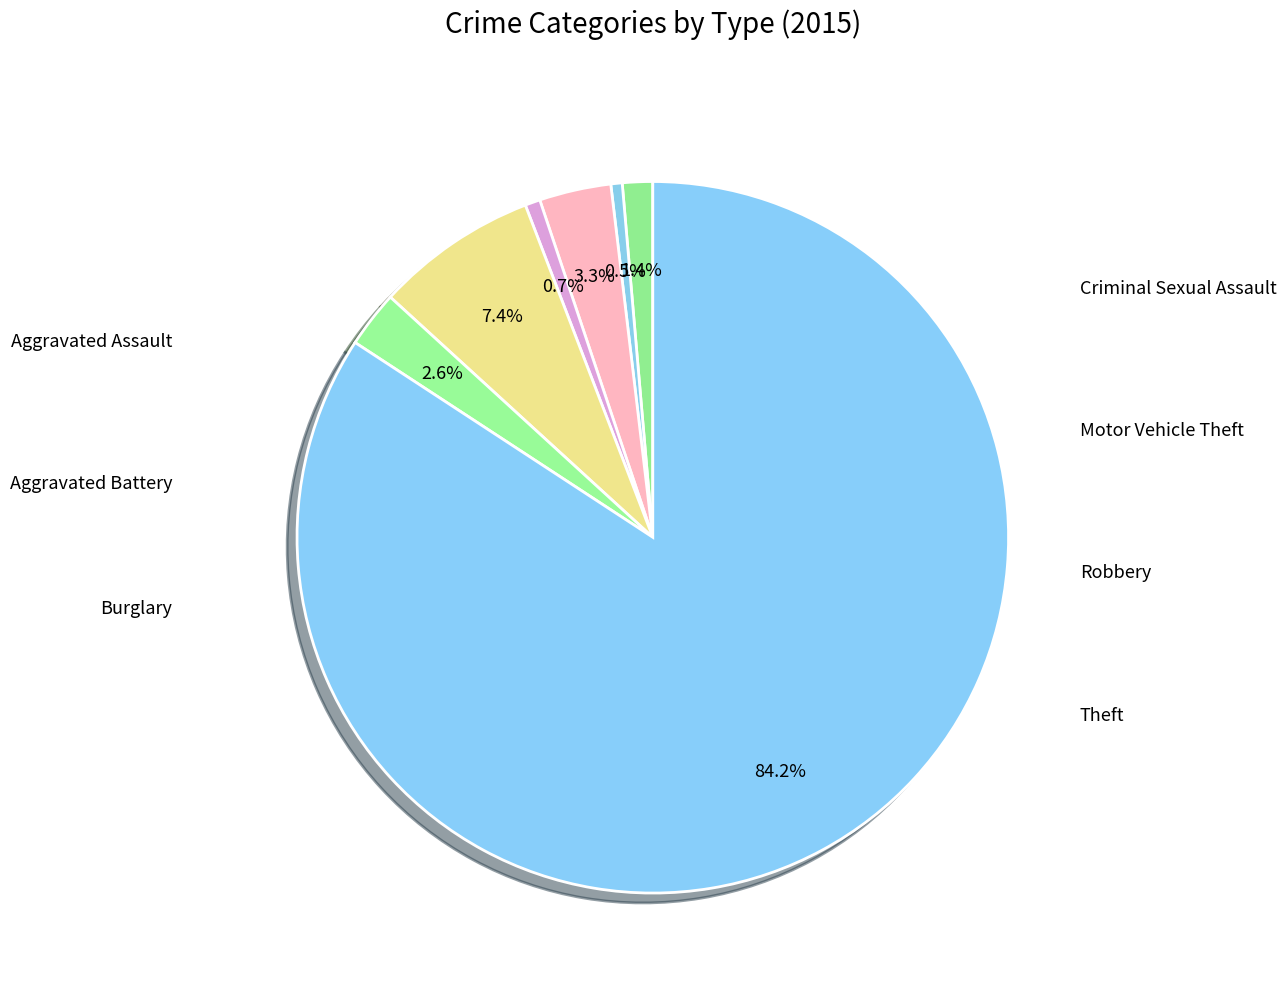

How many slices are in this pie chart?

7